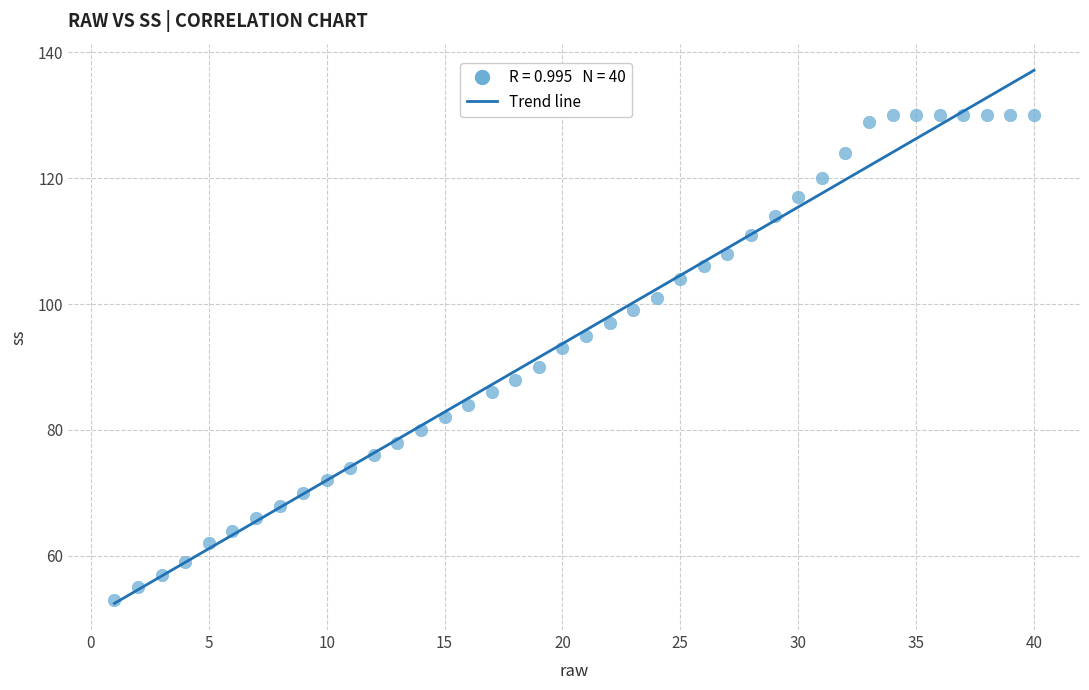

What is the range of Y values (max minus min)?

77